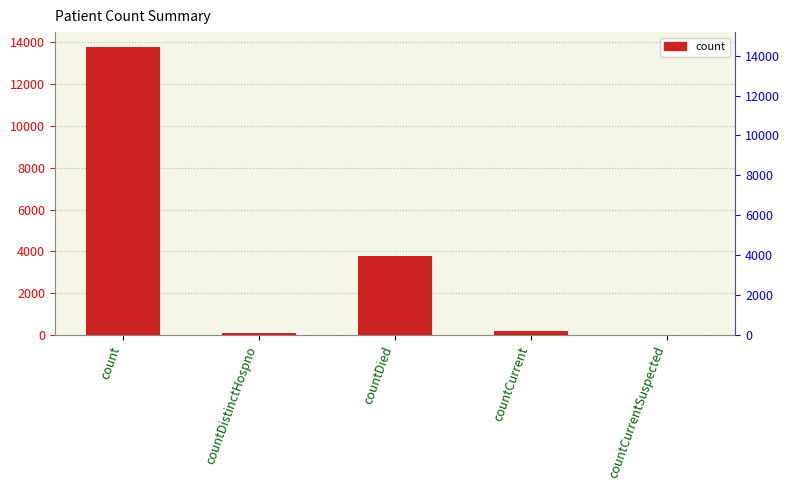

What is the change in value from count to countDistinctHospno?

-13733